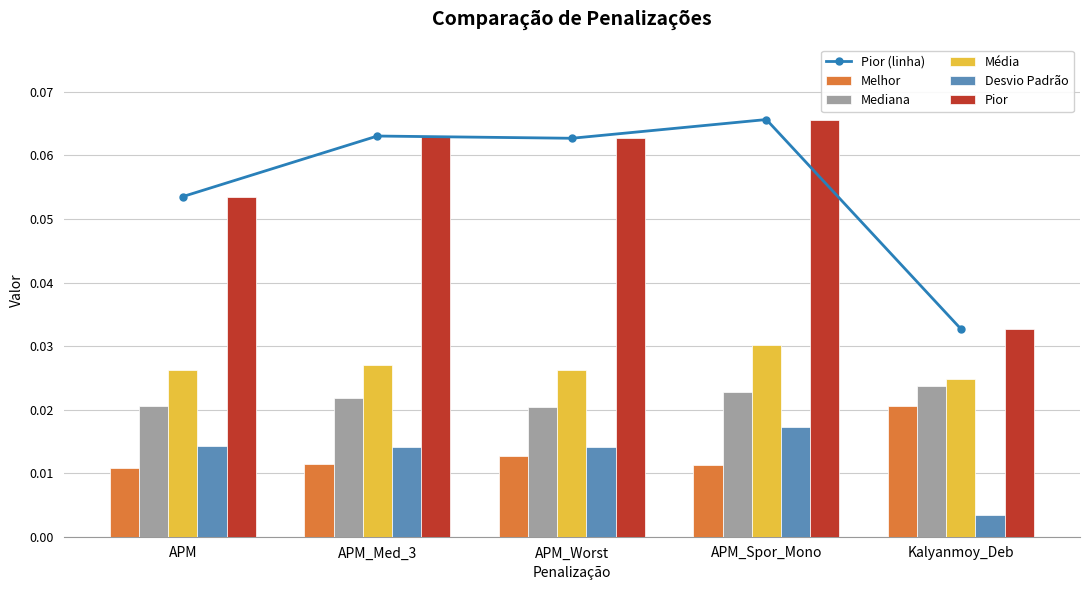

Count the number of categories in the chart.

5